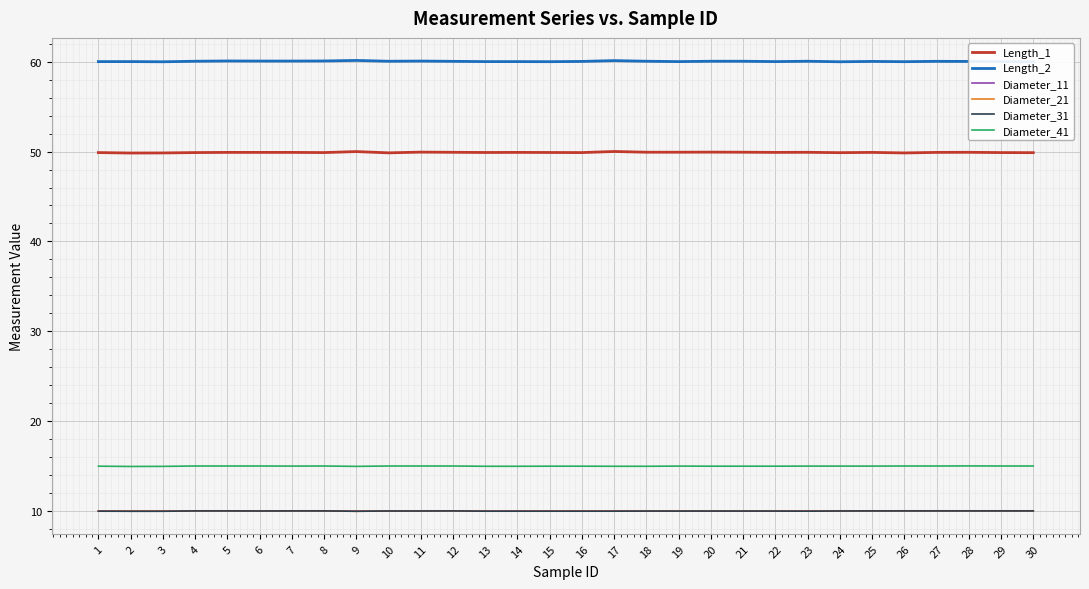

What are all the series names shown in the legend?

Length_1, Length_2, Diameter_11, Diameter_21, Diameter_31, Diameter_41